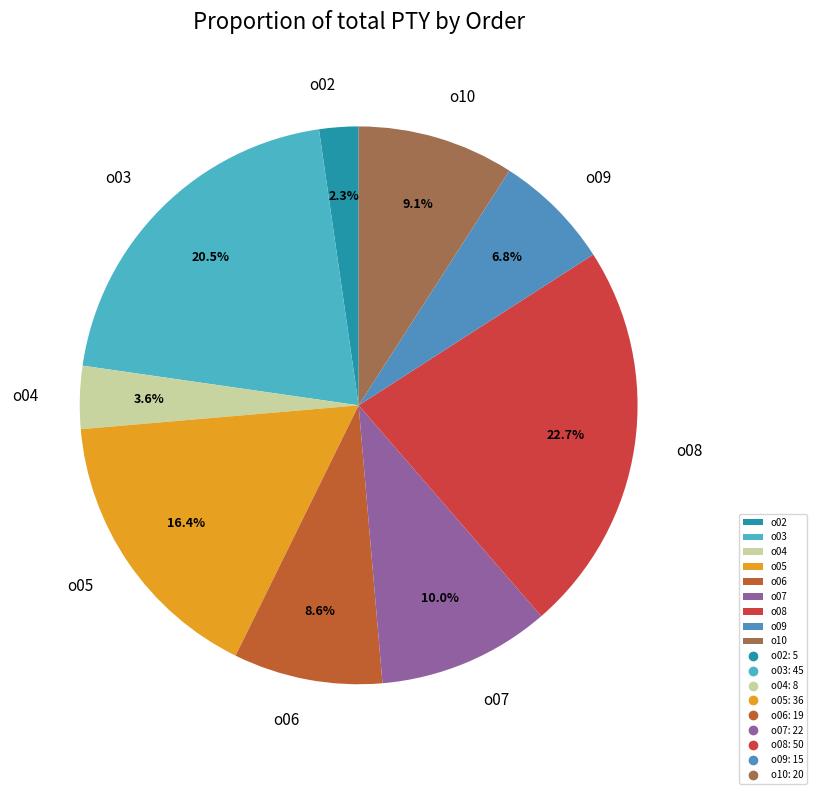

How much of the chart is everything except o08?

77.3%